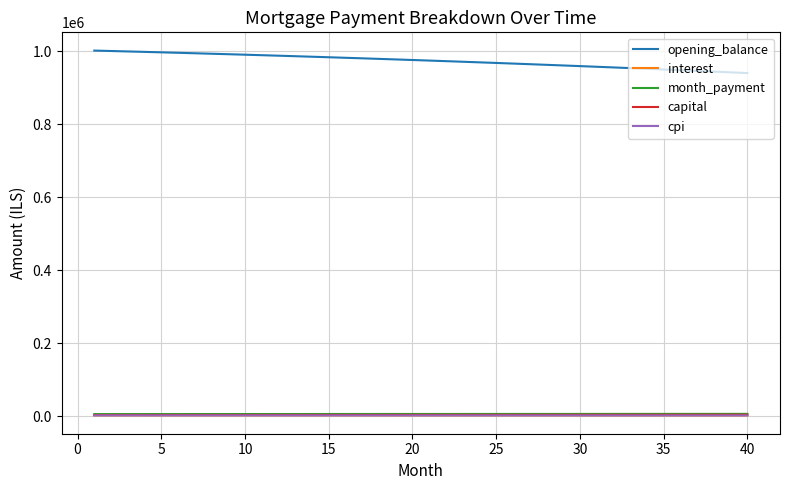

Count the number of data series in this chart.

5